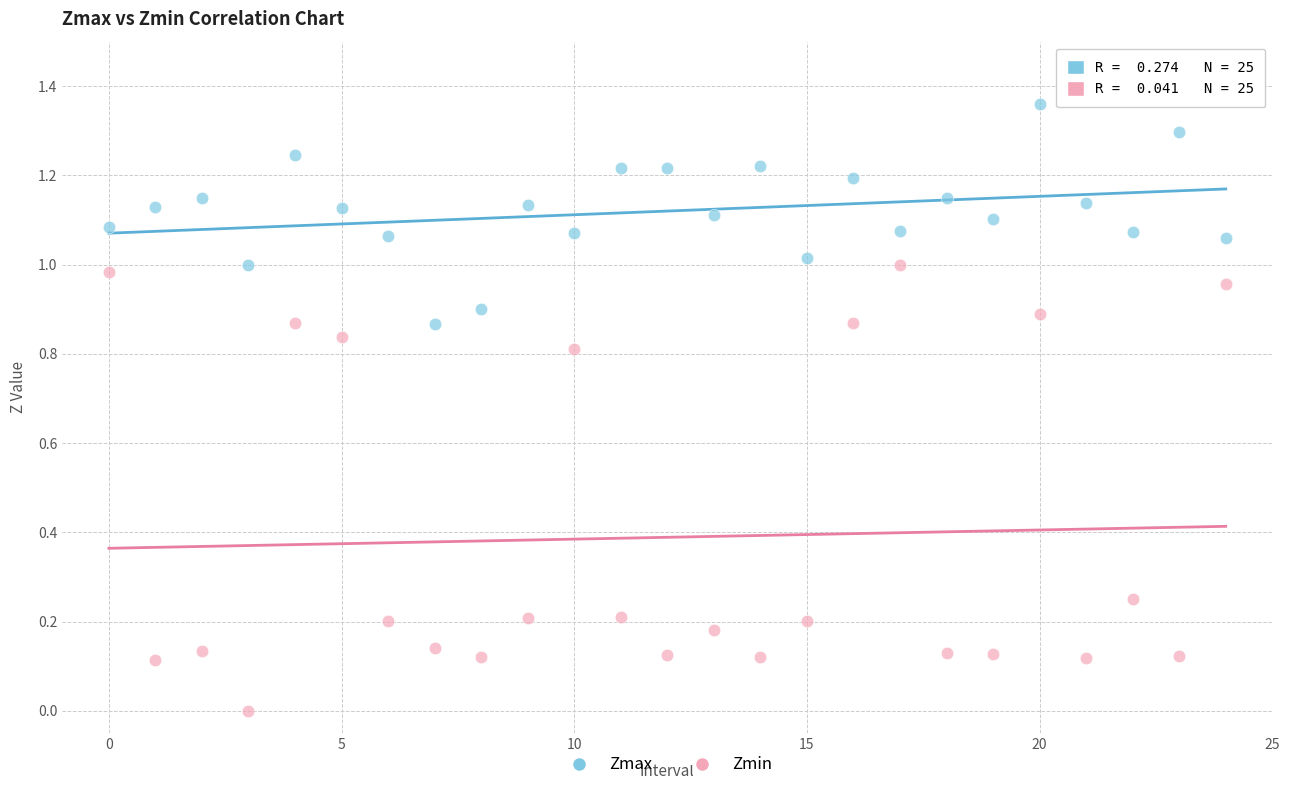

Which series has the largest Y range (max minus min)?

Zmin